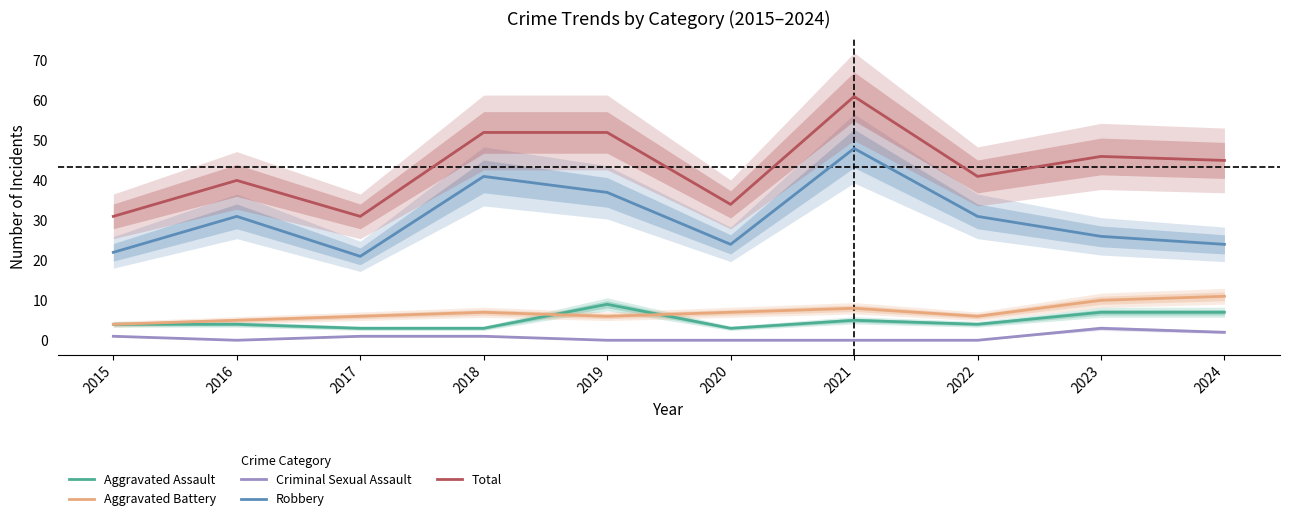

Is it true that Robbery equals 47 at 2022?

False